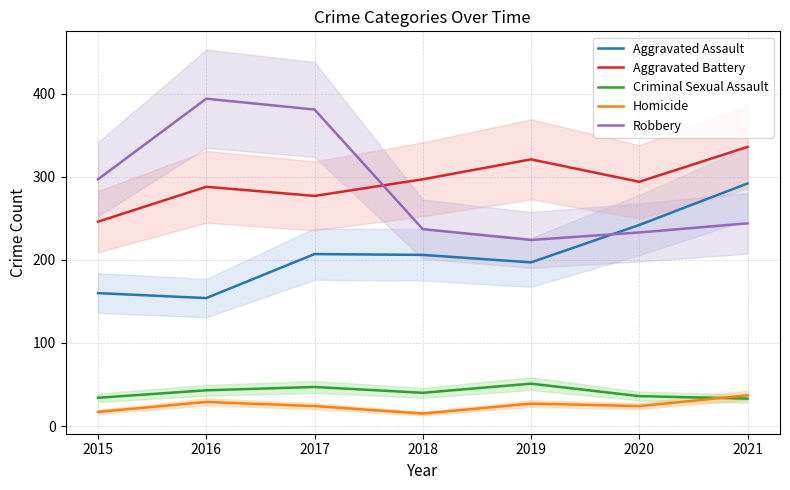

What is the minimum value for Aggravated Battery?

246